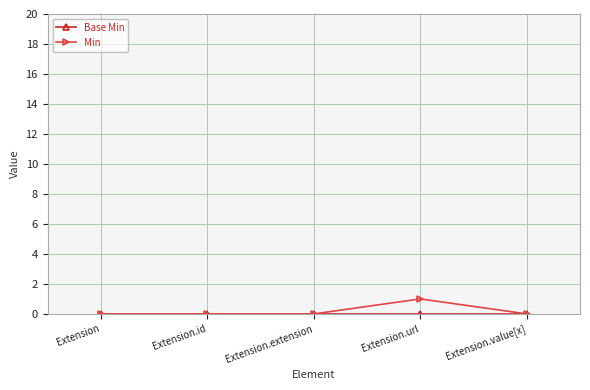

The Min series shows 1 at Extension.value[x]. True or false?

False